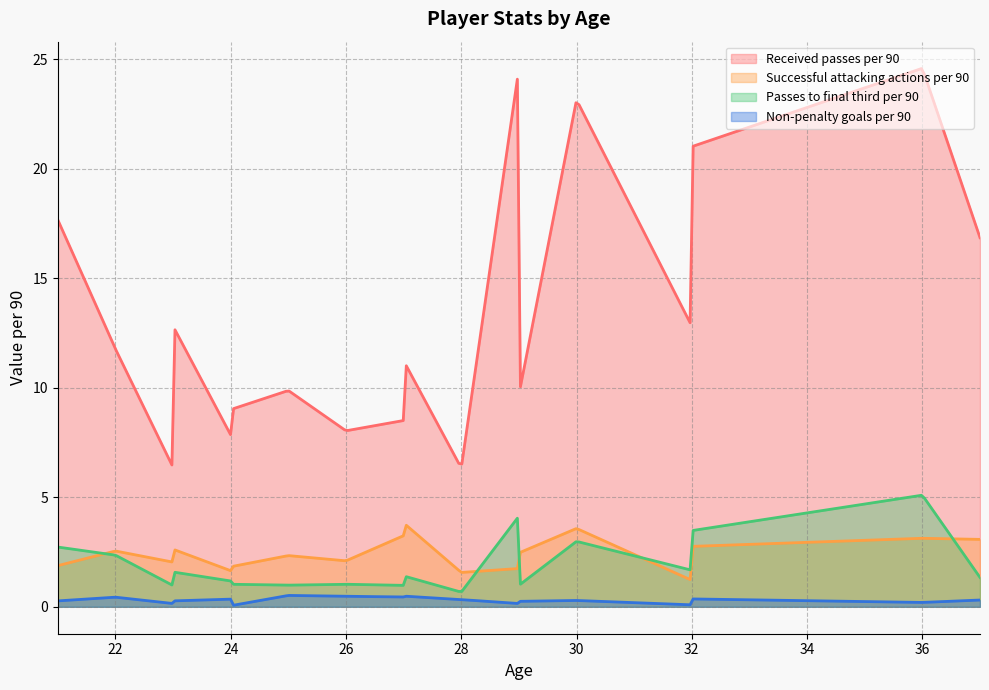

What is the difference between the Passes to final third per 90 values at 37 and 29?

0.4